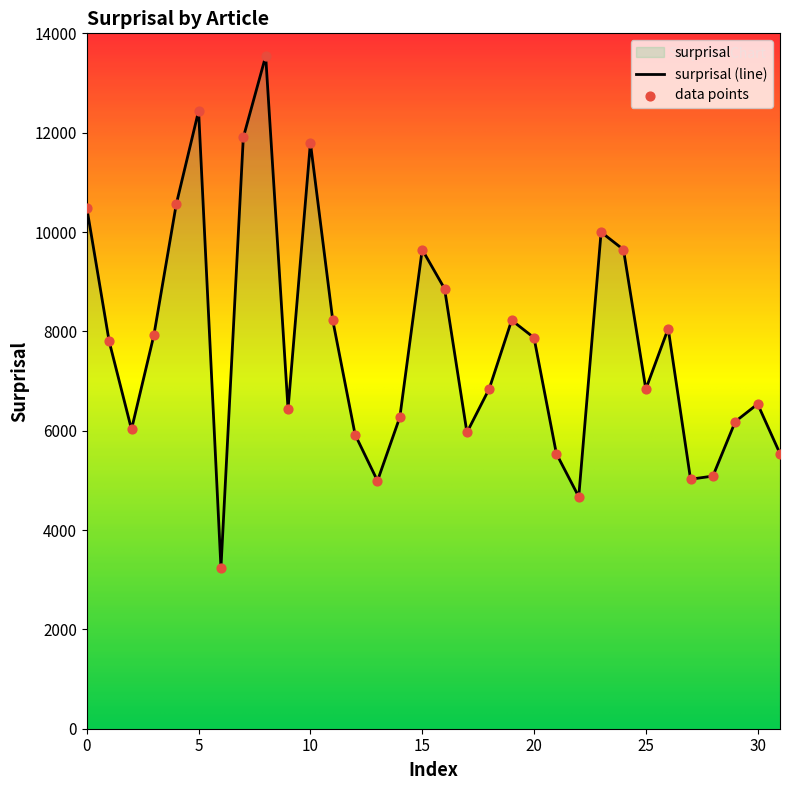

Which has a higher value, 19 or 21?

19